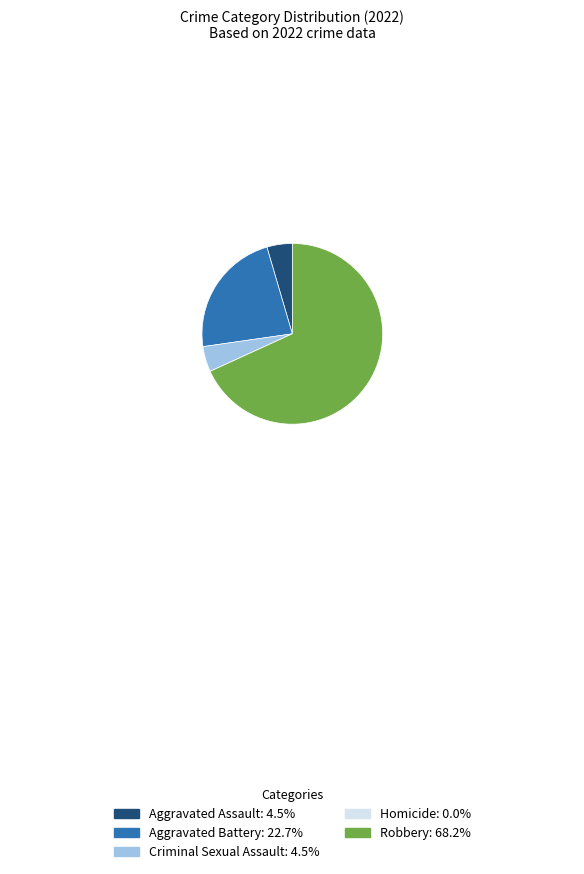

What is the ratio of the value at Criminal Sexual Assault to the value at Robbery?

0.1